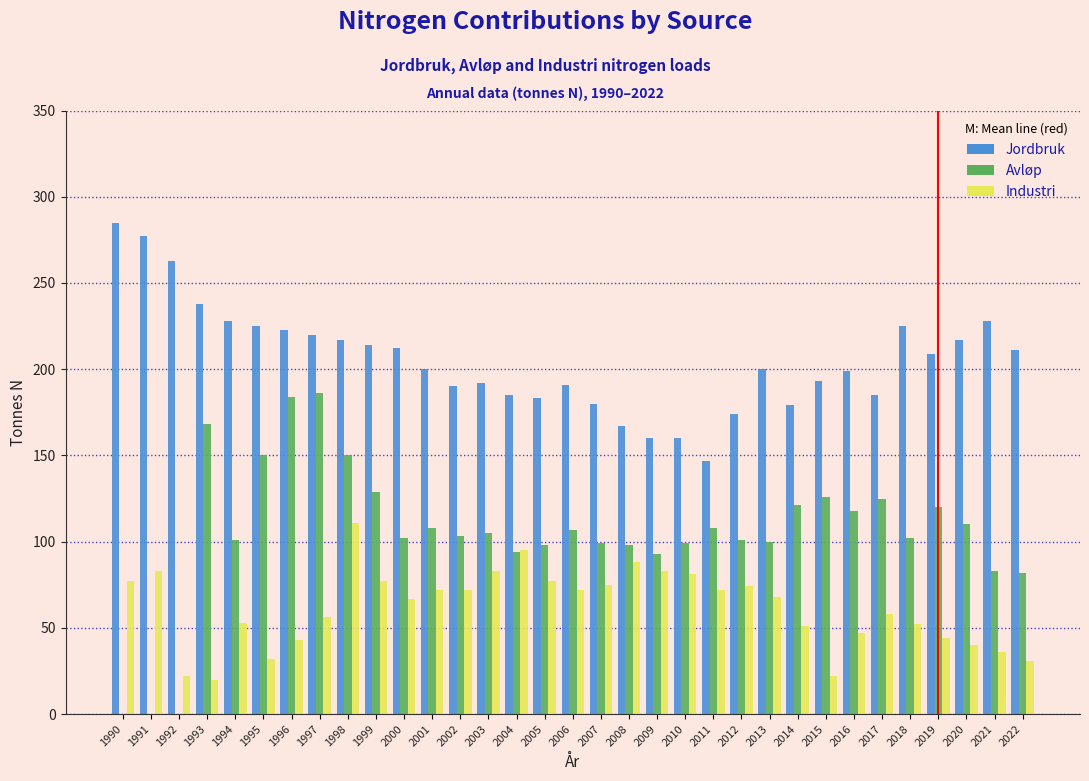

True or false: Jordbruk has a value of 193 at 2015.

True